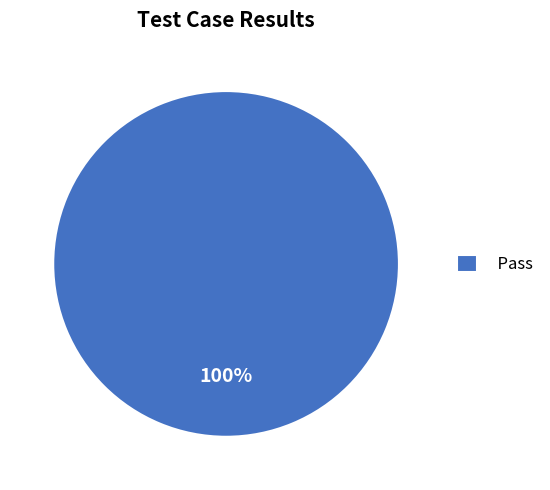

What percentage is the Pass slice, to the nearest percent?

100%